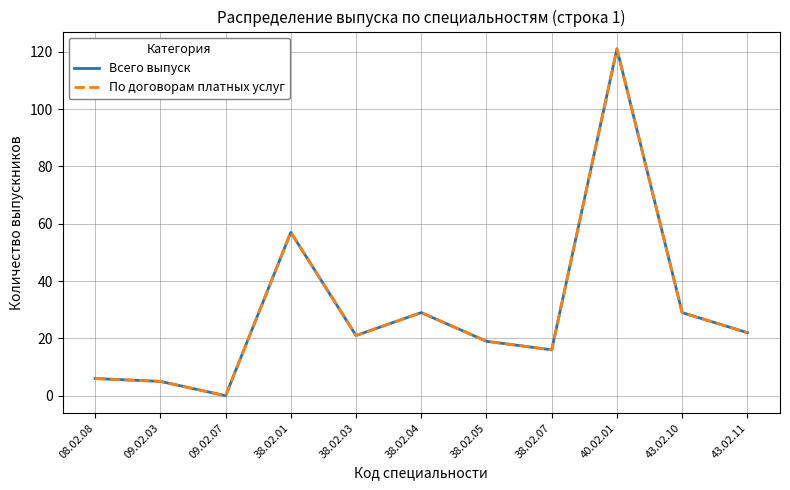

True or false: По договорам платных услуг and Всего выпуск cross at least once.

False